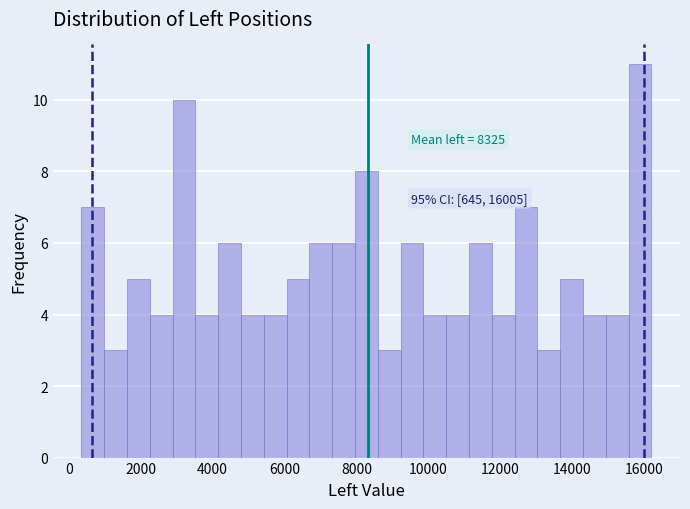

Read against the x-axis, roughly where is the centre of the tallest bar?

15800